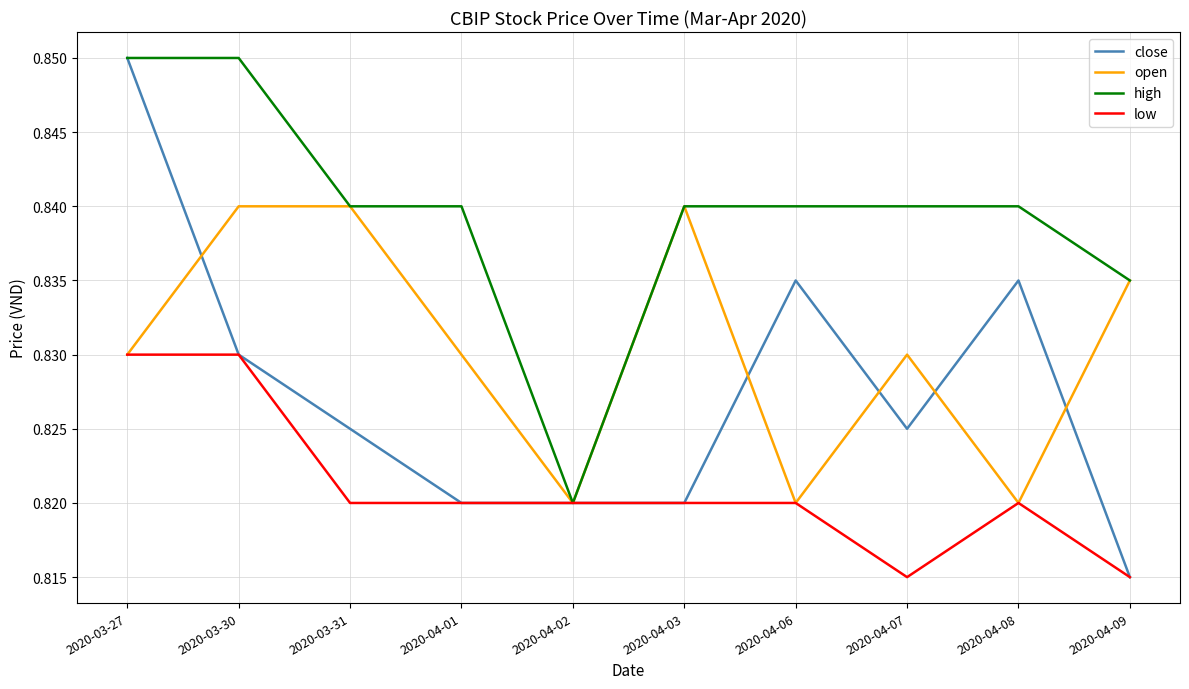

At which label is close closest to 0?

2020-04-09